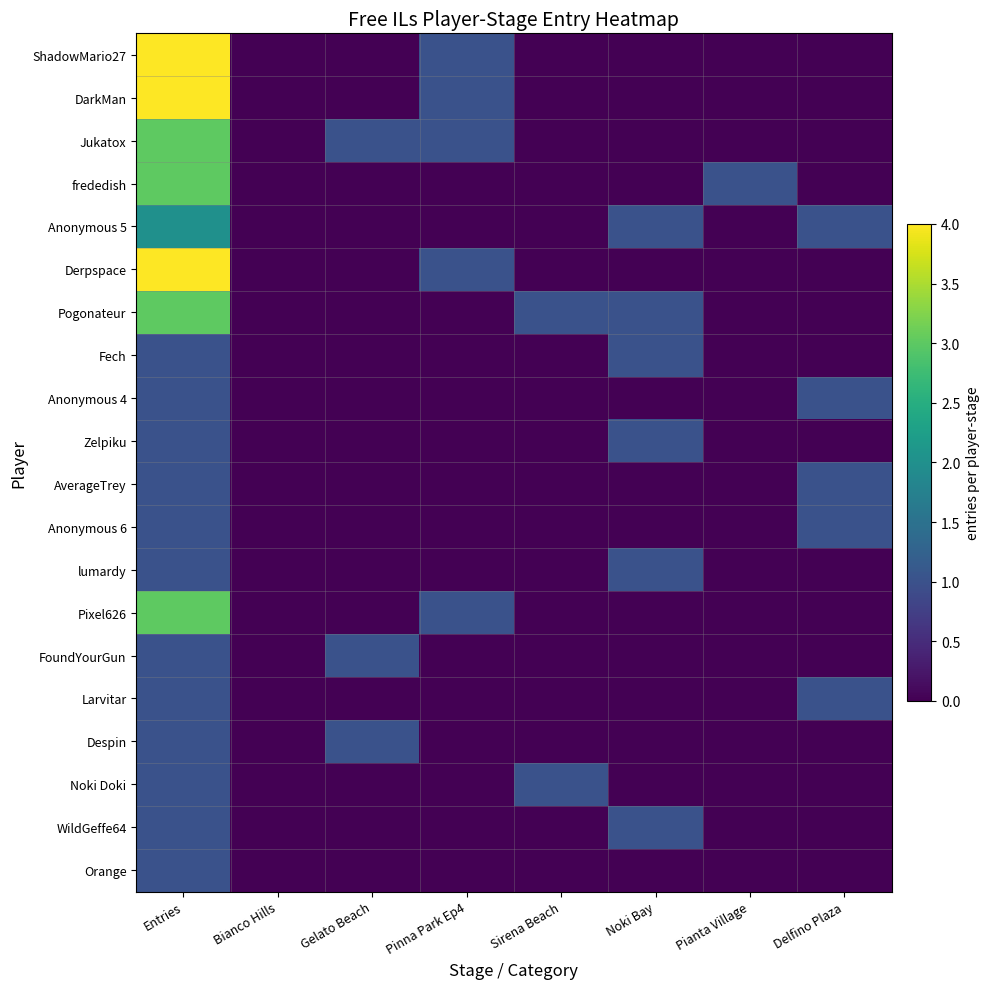

How many series are shown in this chart?

20